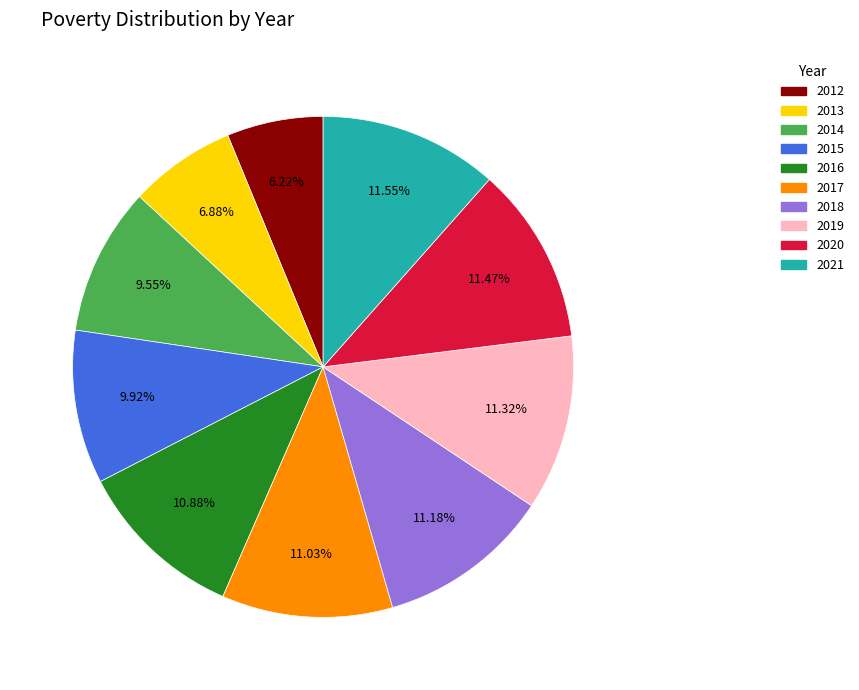

The 2016 slice represents 21% of the pie. True or false?

False